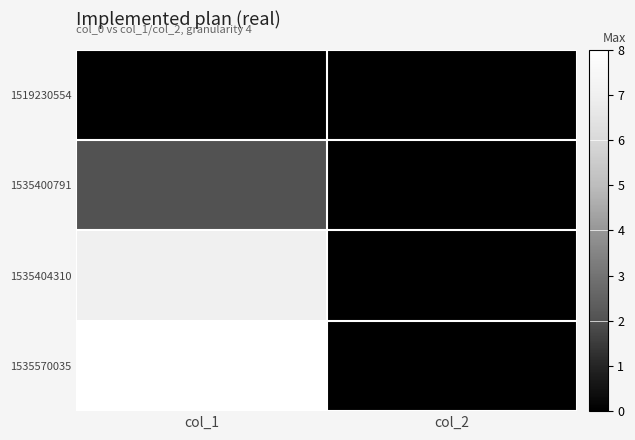

Reading right to left, extract all data points from this chart.

1519230554: col_2=0	col_1=0
1535400791: col_2=0	col_1=2
1535404310: col_2=0	col_1=7
1535570035: col_2=0	col_1=8